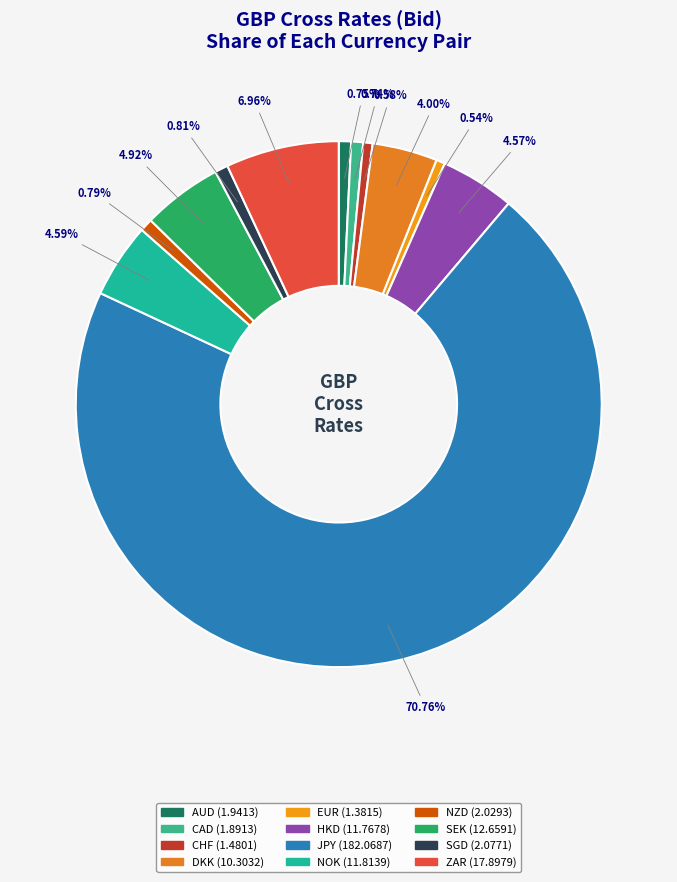

What percentage is the SGD slice, to the nearest percent?

1%